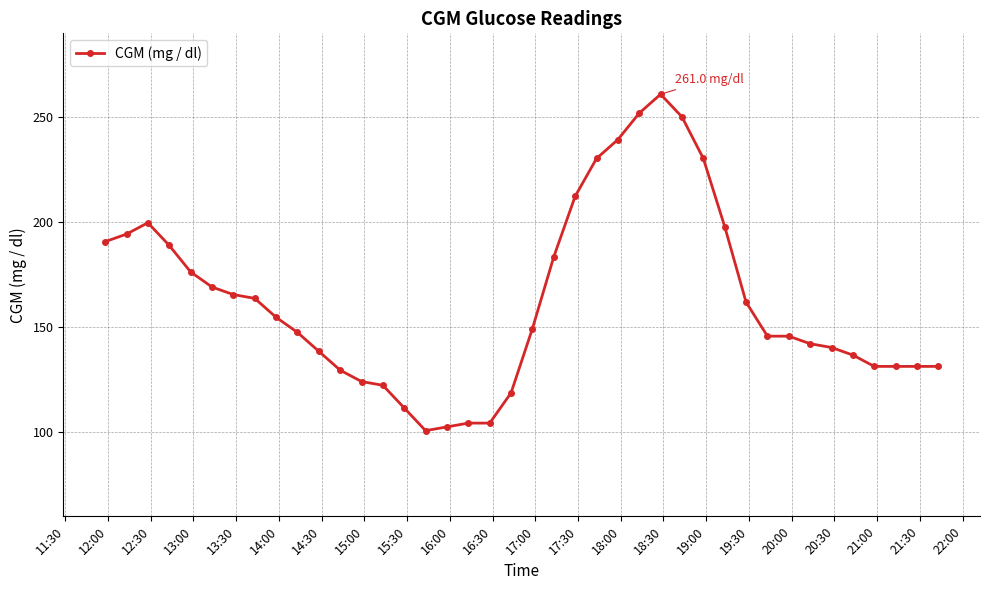

What is the minimum value shown in the chart?

100.8